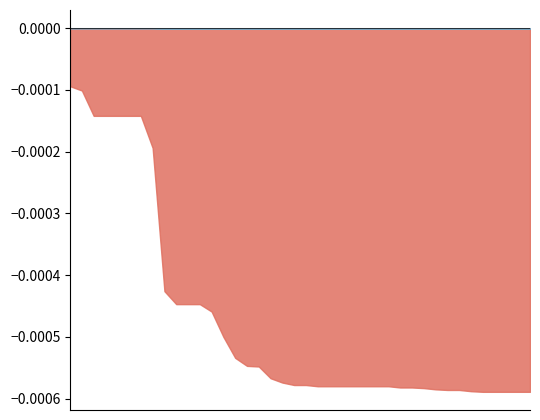

The value of p.value at ACIN1 is 0.0. True or false?

True